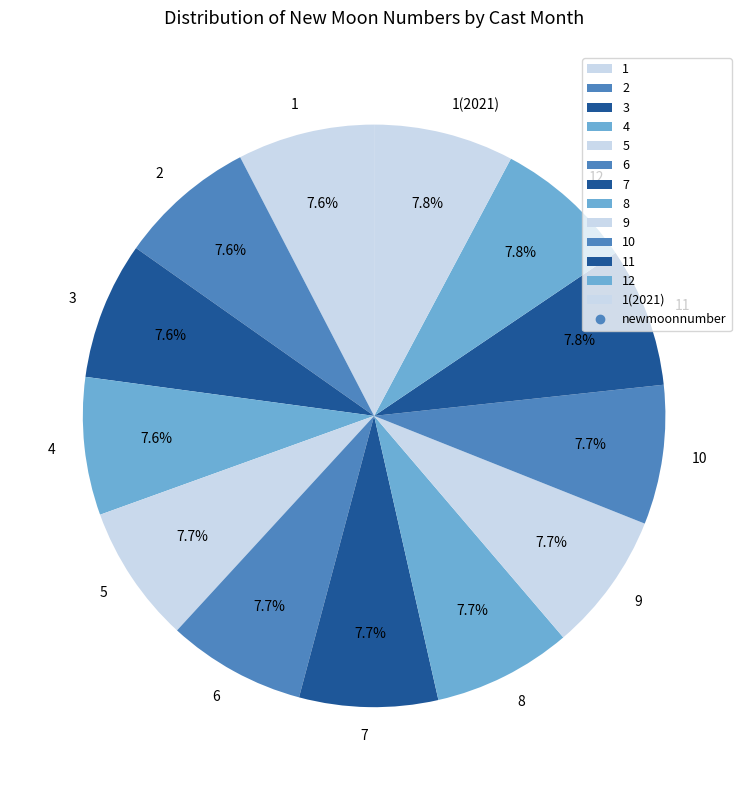

Count the number of slices in the pie.

13